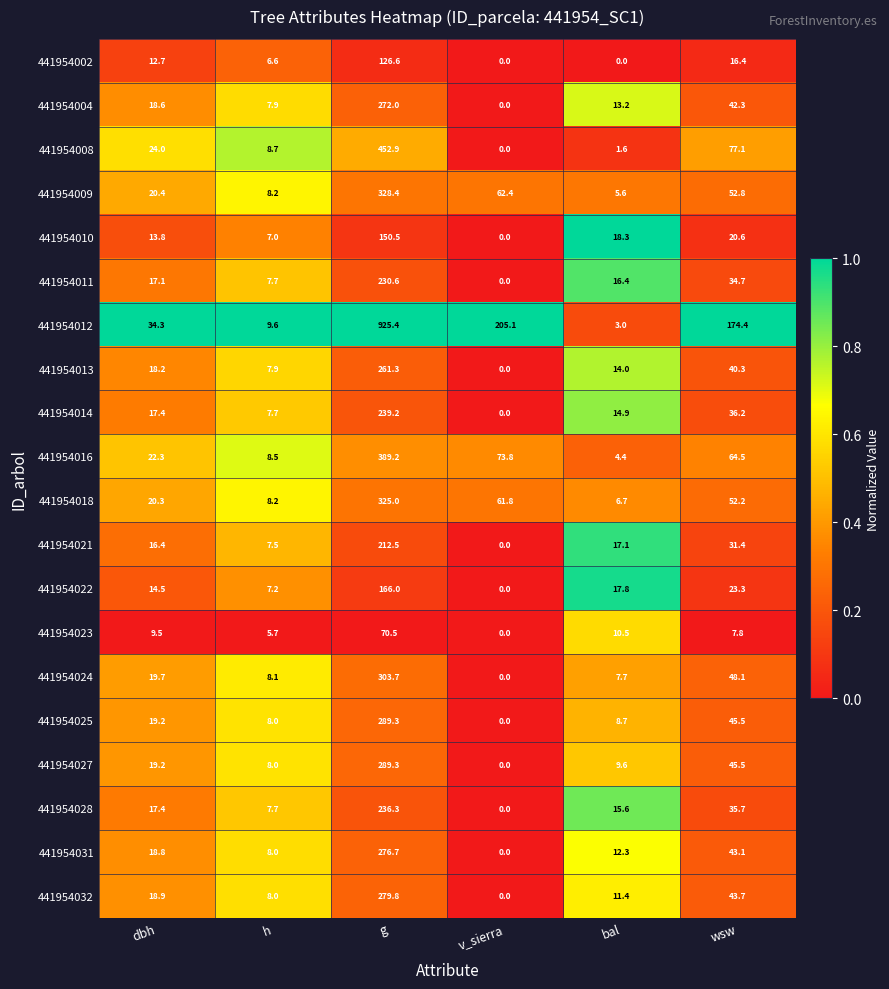

At which label does 441954022 first exceed 17?

g